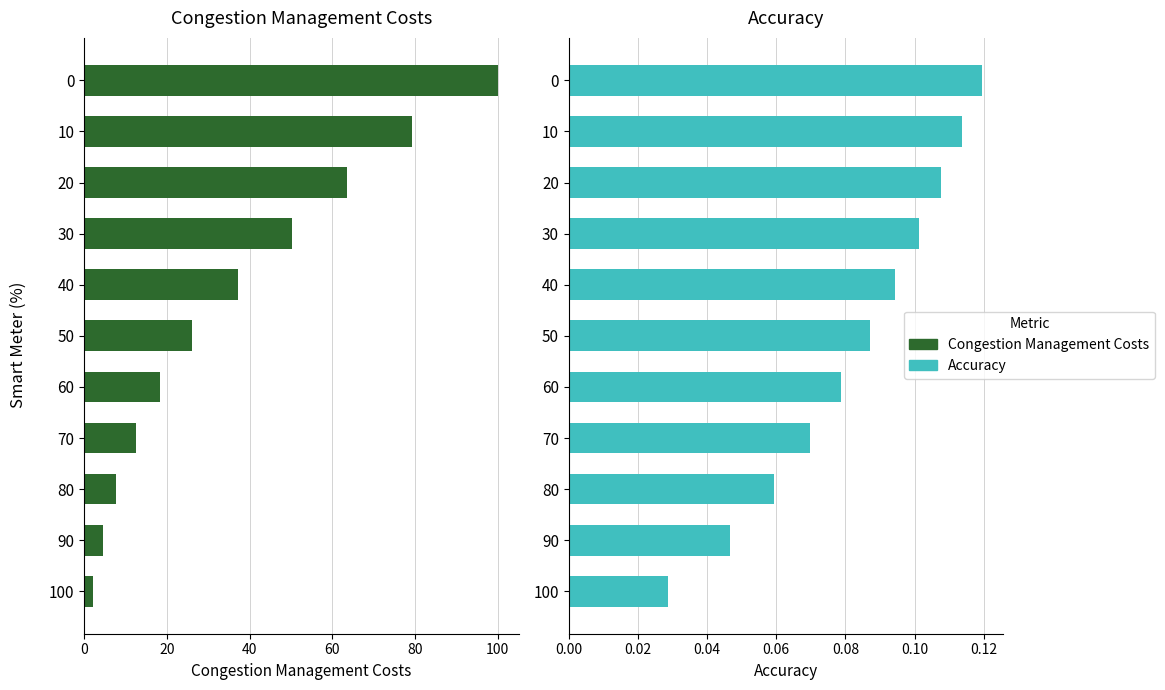

Rank the series at 60 from lowest to highest value.

Accuracy, Congestion Management Costs